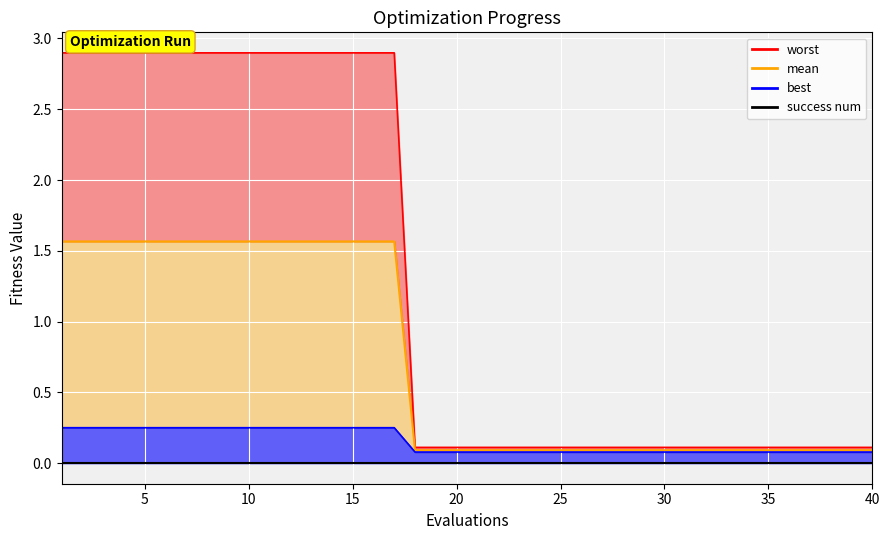

Is it true that best equals 0.1 at 19?

True